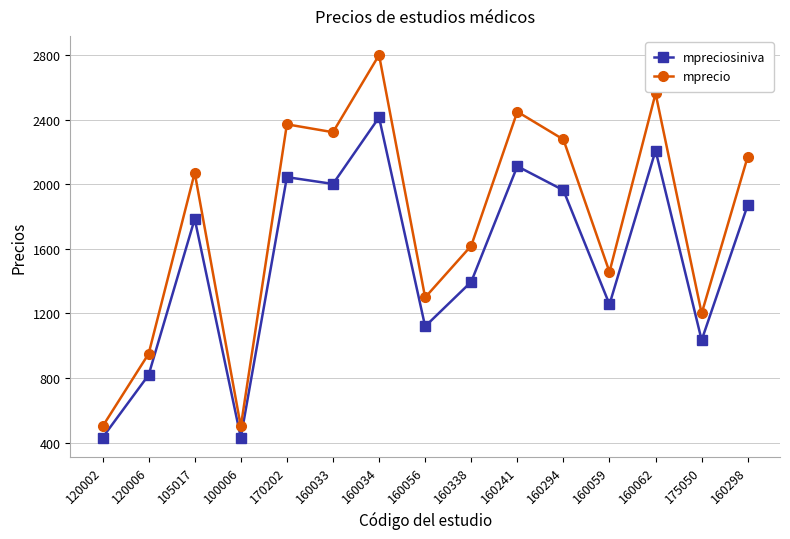

Where is mprecio nearest to the value 1650?

160338